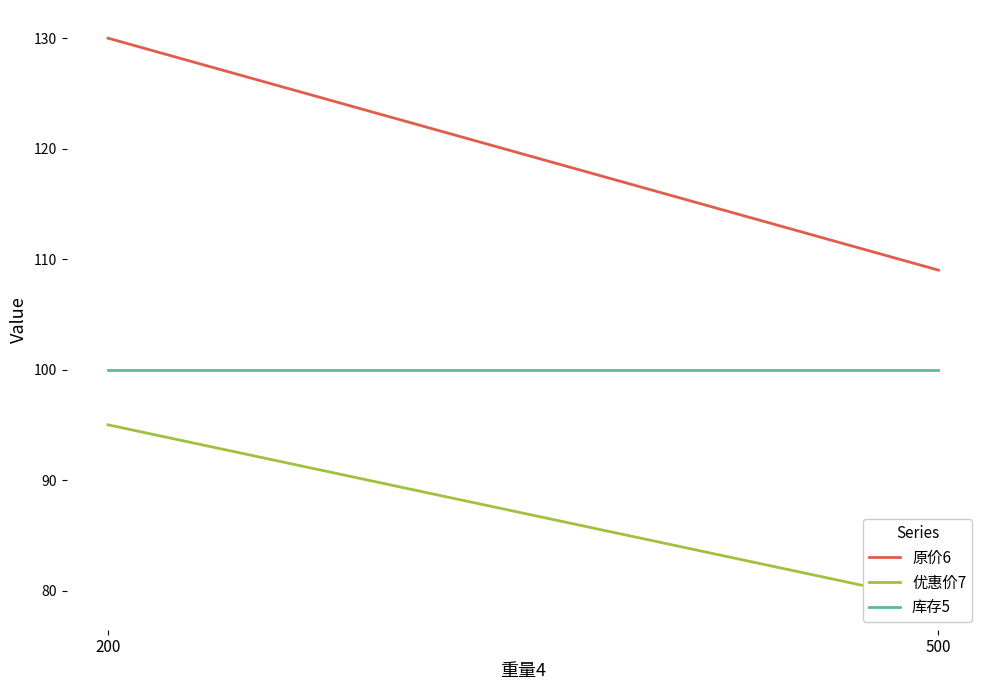

Between 500 and 200, which is larger?

200